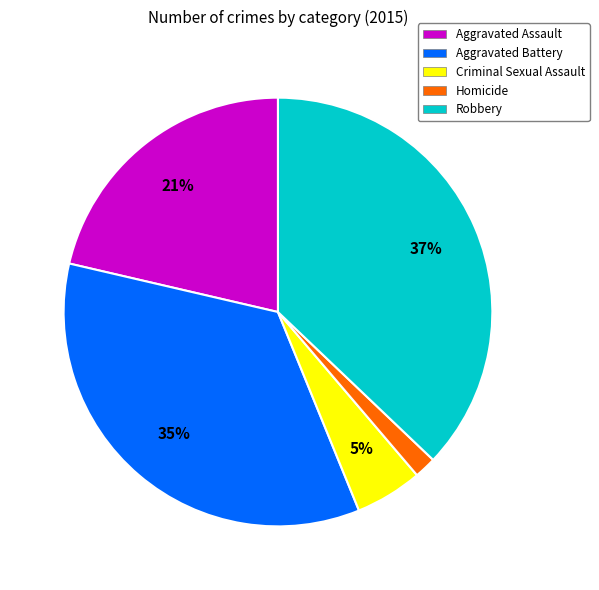

The Homicide slice represents 11% of the pie. True or false?

False